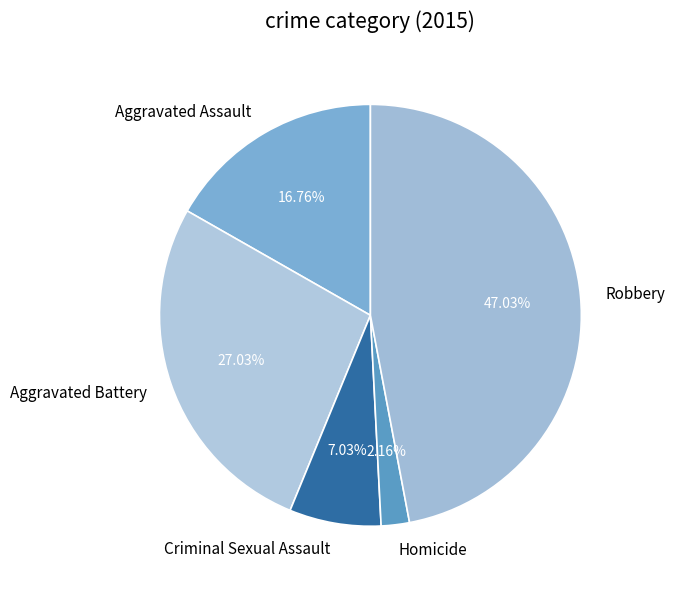

To the nearest percent, what is the average slice percentage?

20%